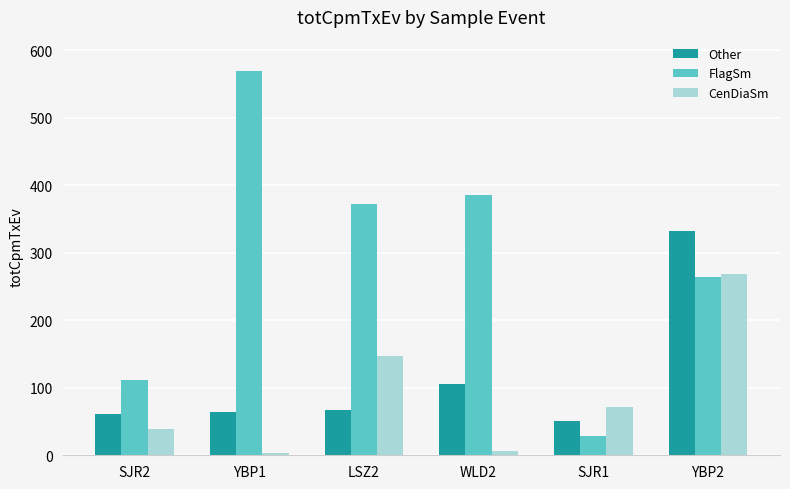

What is the label of the 3rd bar from the right?

WLD2